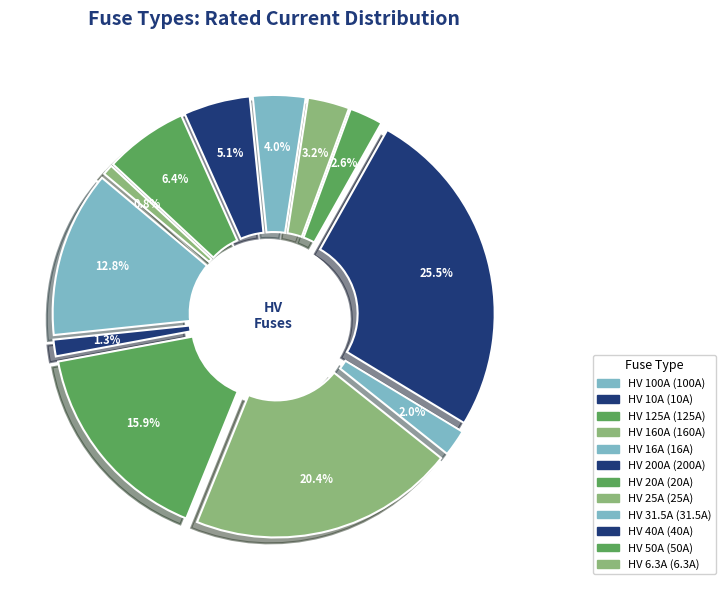

Which category has the smallest portion of the pie?

HV 6.3A